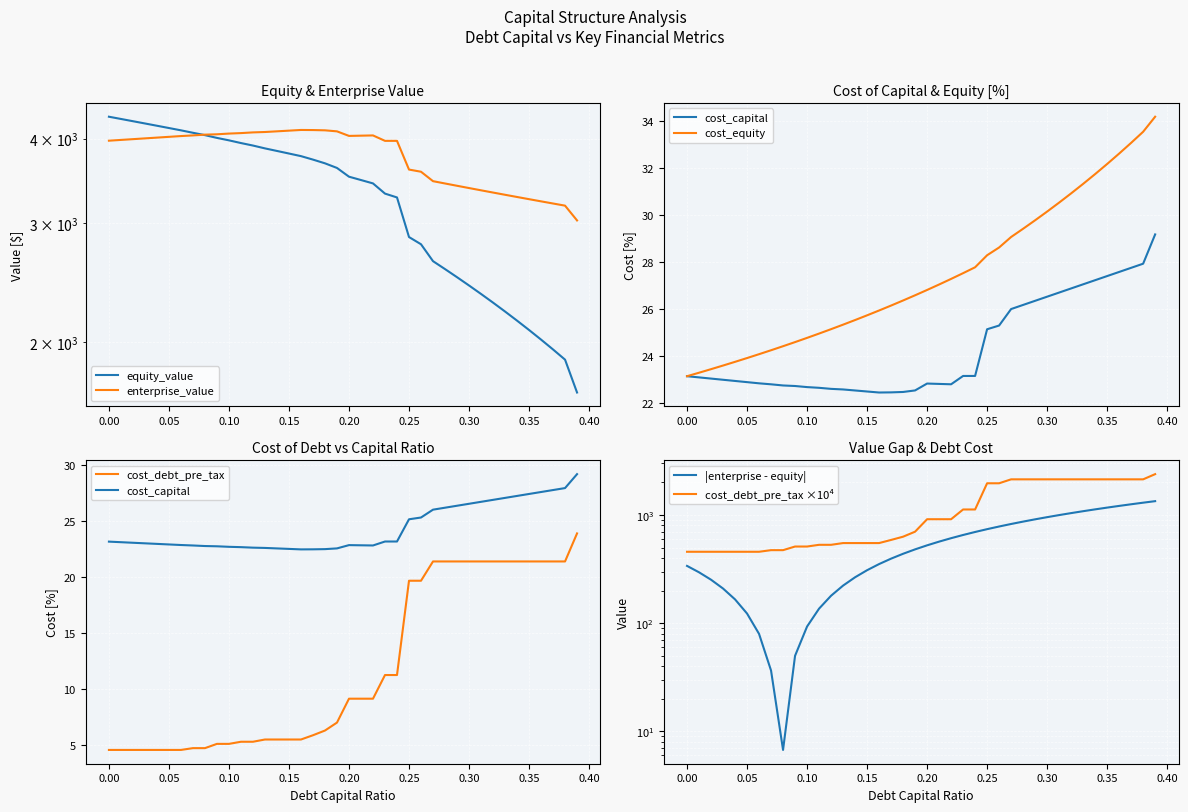

How many categories are shown in the chart?

40